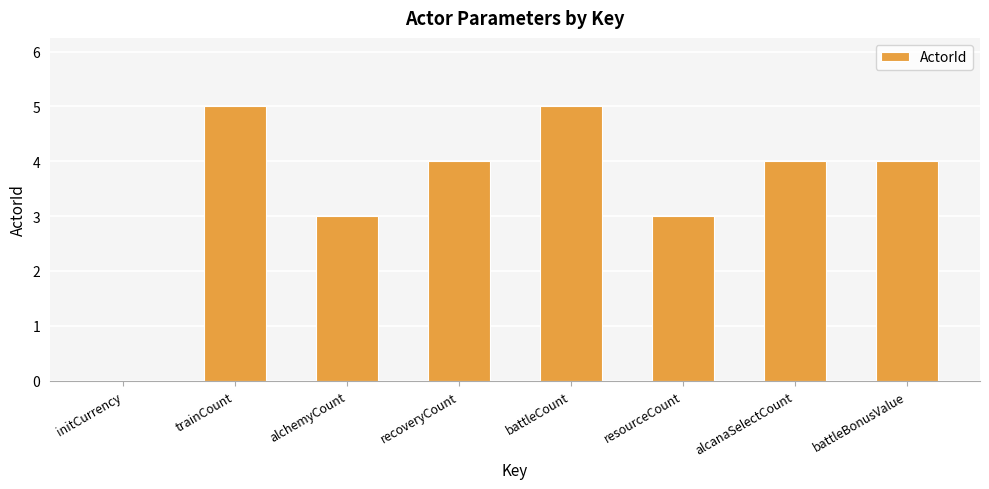

True or false: the data shows 3 at initCurrency.

False